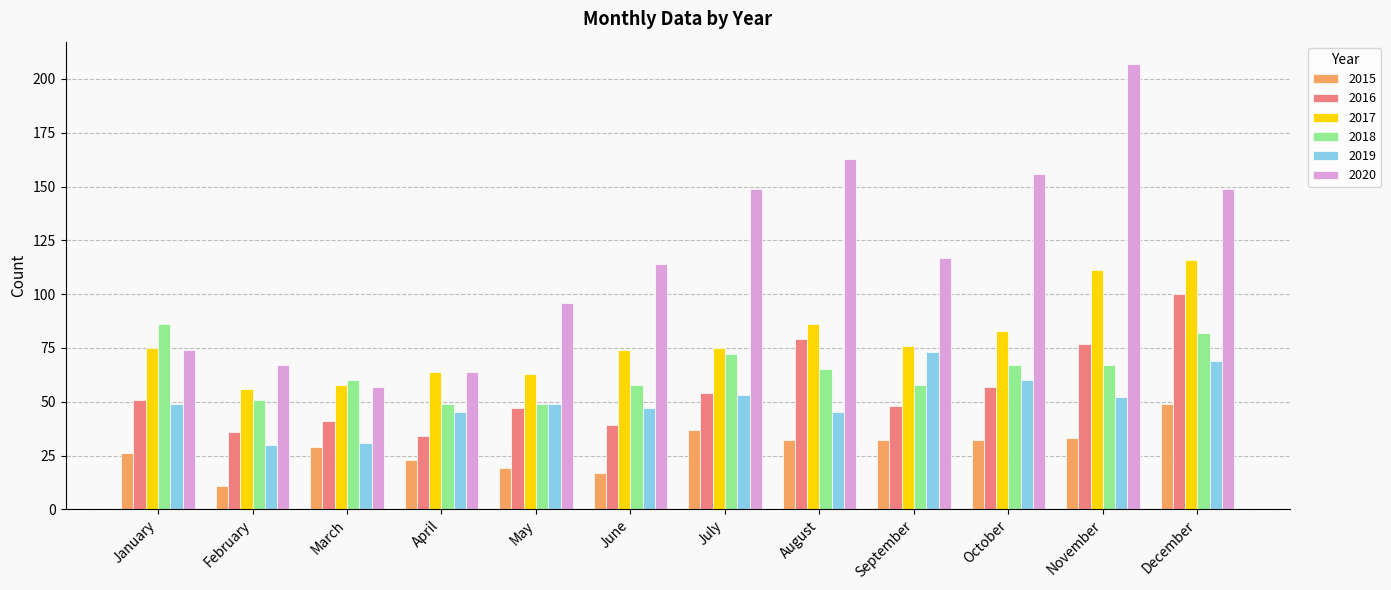

What is the difference between the 2017 values at September and May?

13